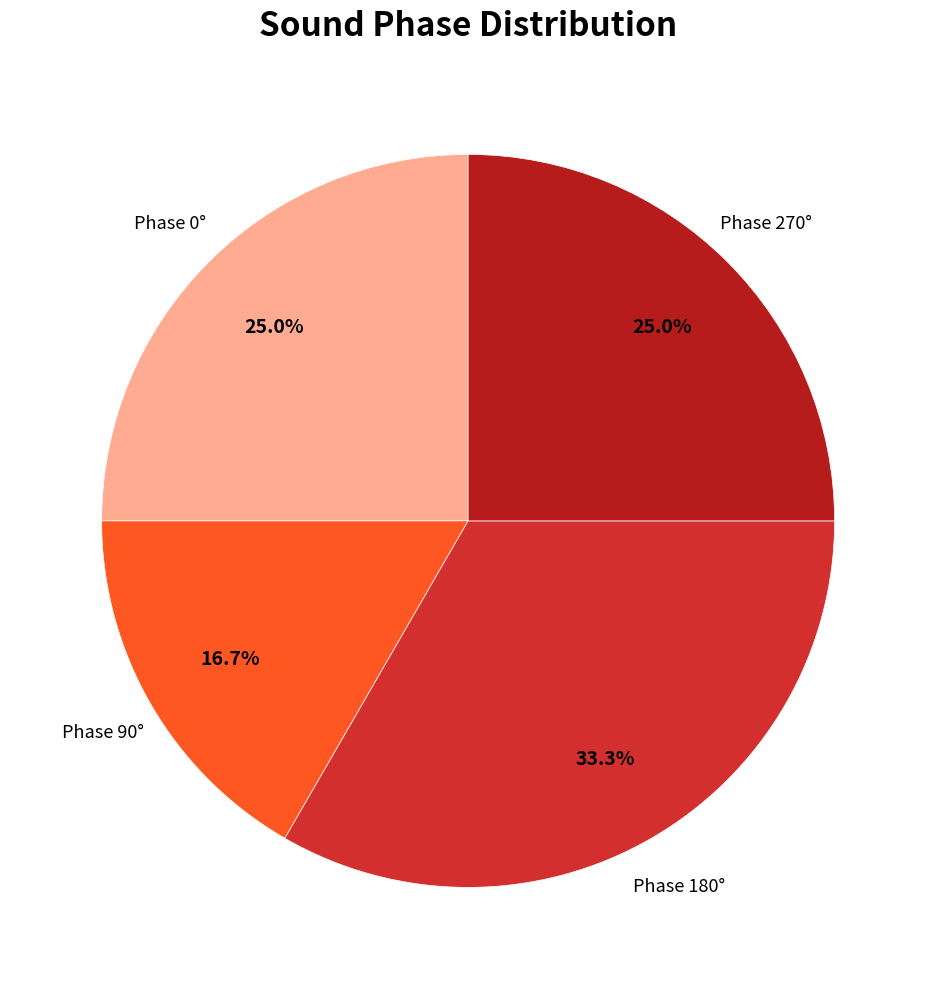

How many slices are in this pie chart?

4